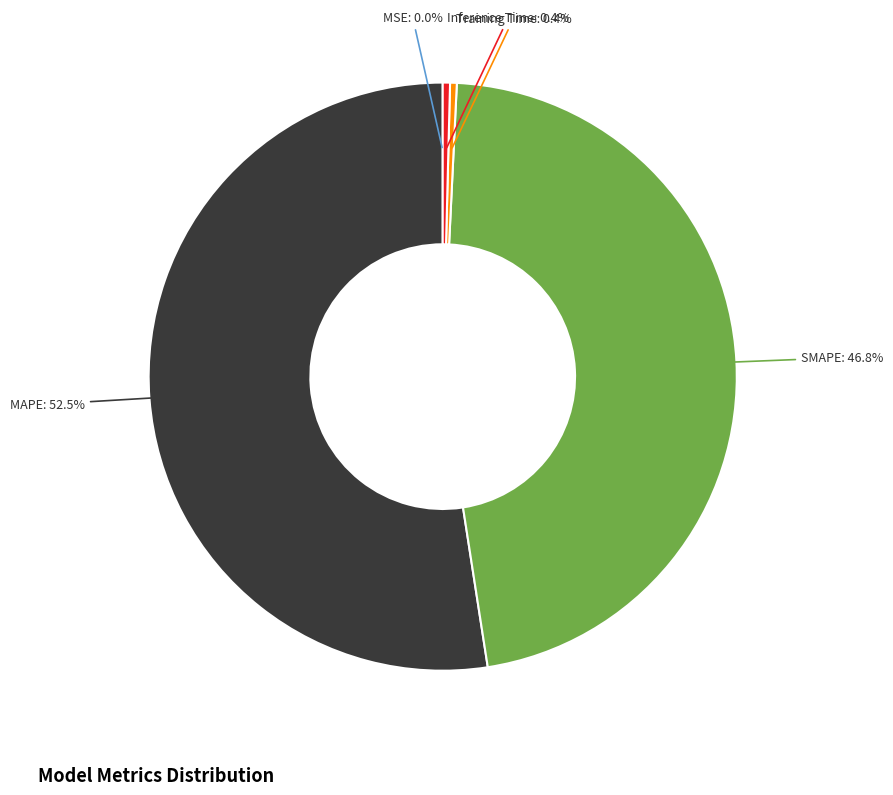

Which category has the biggest portion of the pie?

MAPE